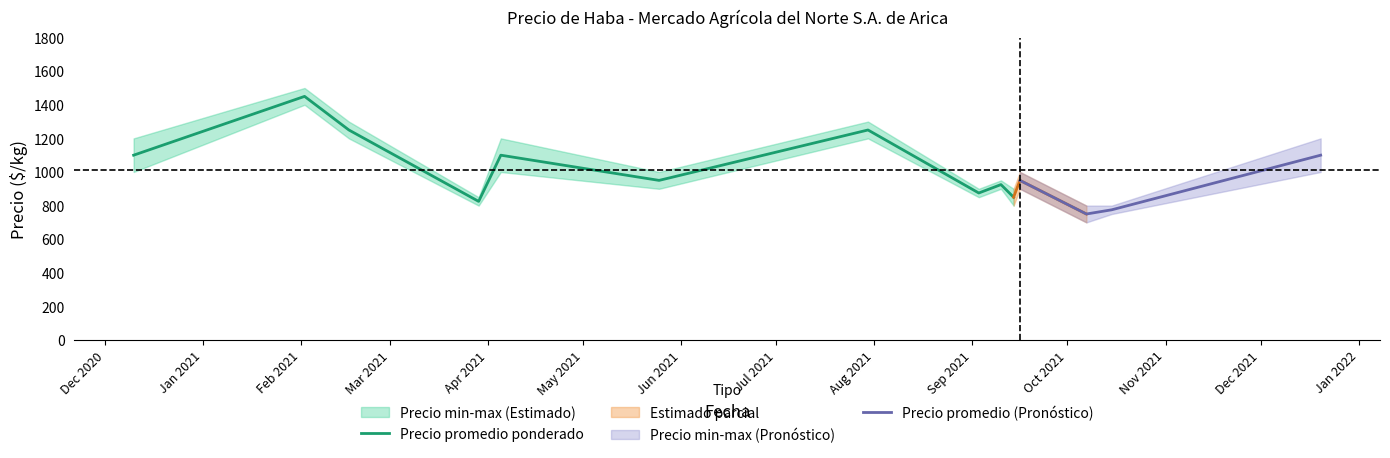

Which label corresponds to the largest value in the chart?

2021-02-02